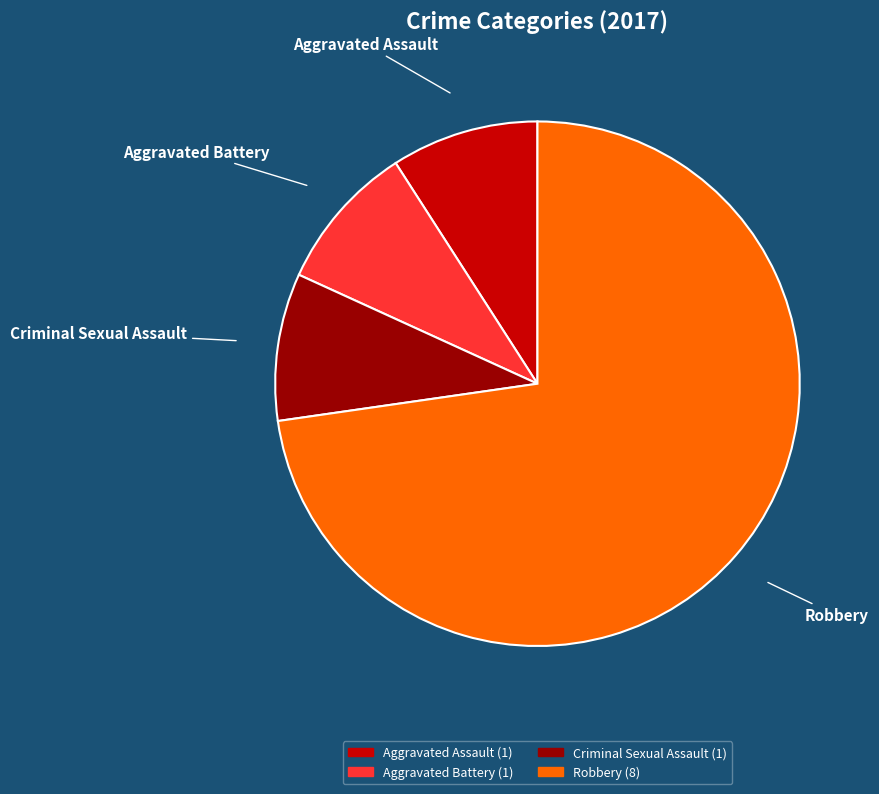

Approximately how many times larger is the value at Aggravated Assault compared to Aggravated Battery?

1.0